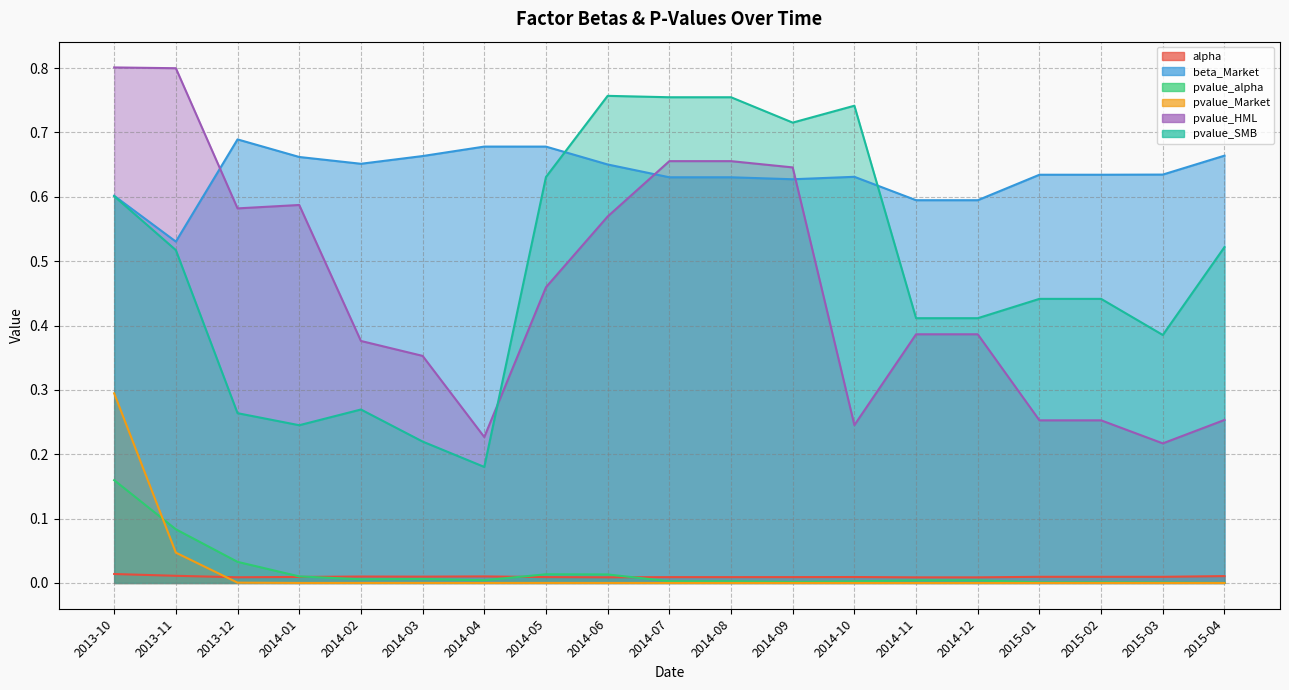

Is the value of pvalue_alpha at 2013-11 greater than the value of alpha at 2015-04?

Yes